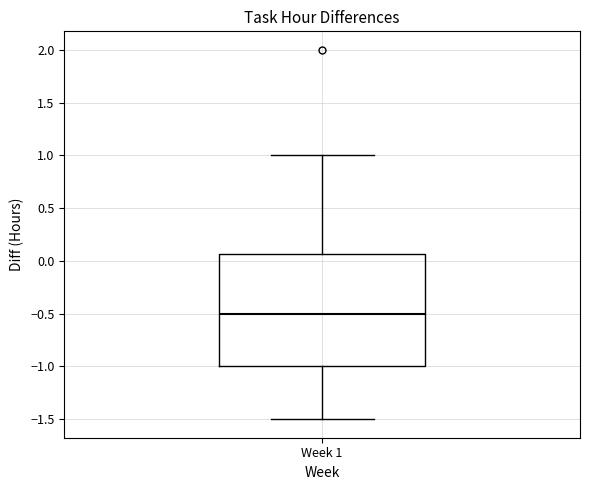

Where is the lower edge of the box for Week 1 on the y-axis? The values are not printed on the chart, so give them approximately, as read against the axis.

-1.00